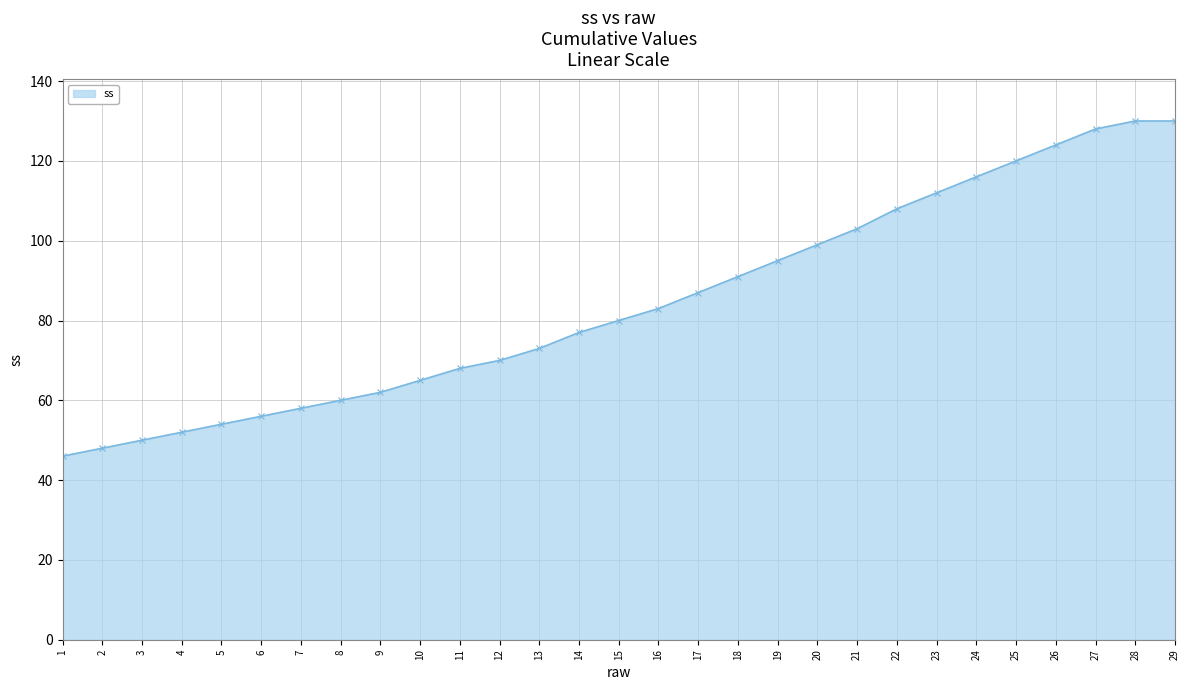

Which label corresponds to the smallest value in the chart?

1